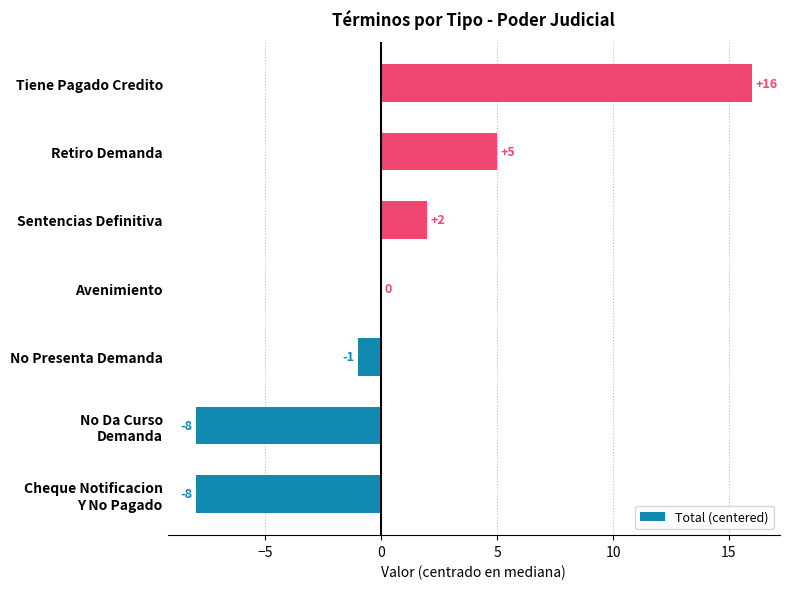

Approximately how many times larger is the value at Sentencias Definitiva compared to Retiro Demanda?

0.4